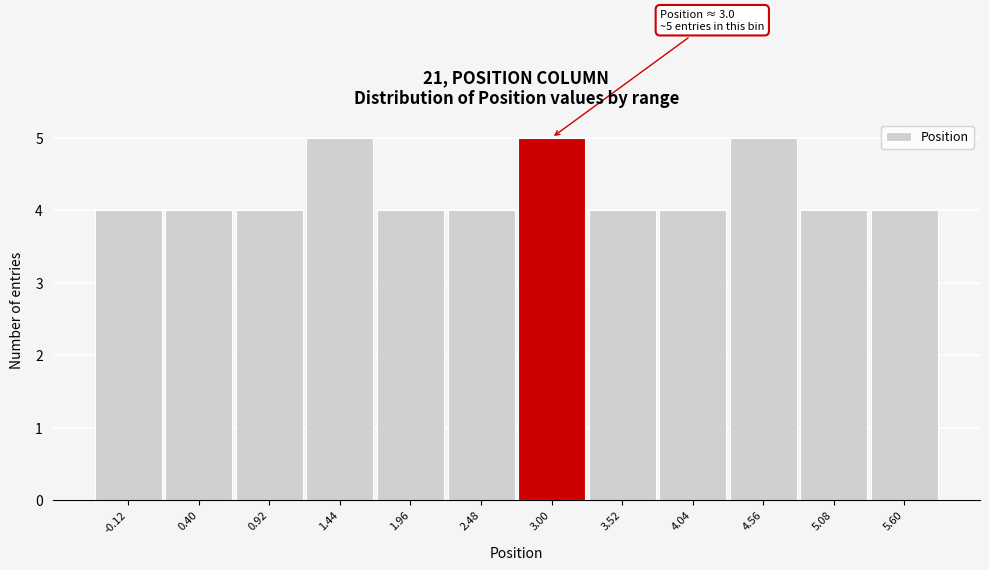

Reading right to left, list all the values displayed in this chart.

5.60=4	5.08=4	4.56=5	4.04=4	3.52=4	3.00=5	2.48=4	1.96=4	1.44=5	0.92=4	0.40=4	-0.12=4